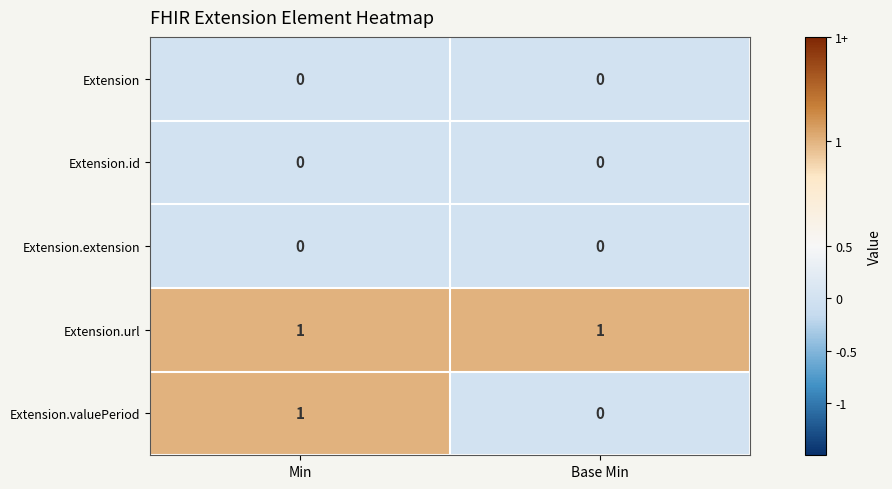

Between Min and Base Min, which series saw the biggest shift?

Extension.valuePeriod